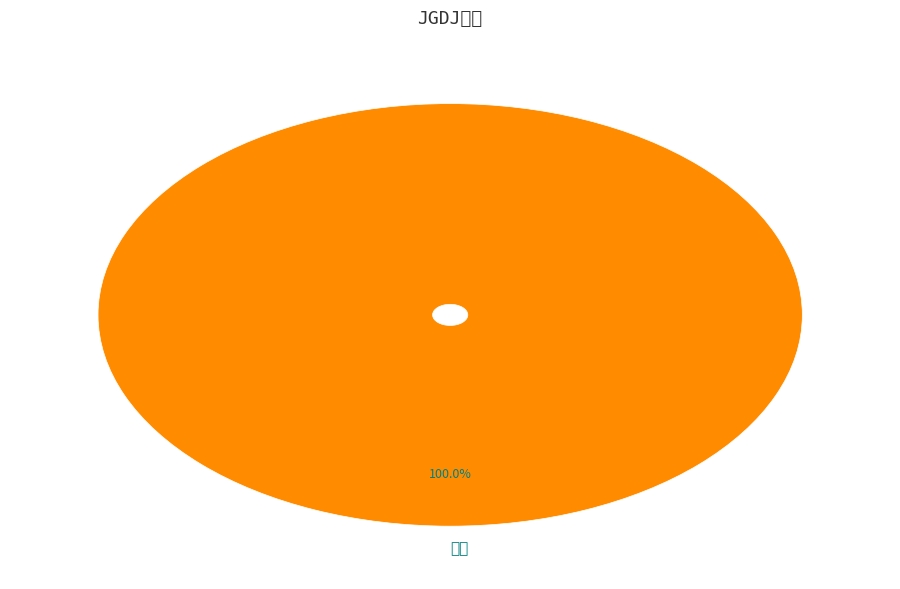

Does any single category account for the majority?

Yes